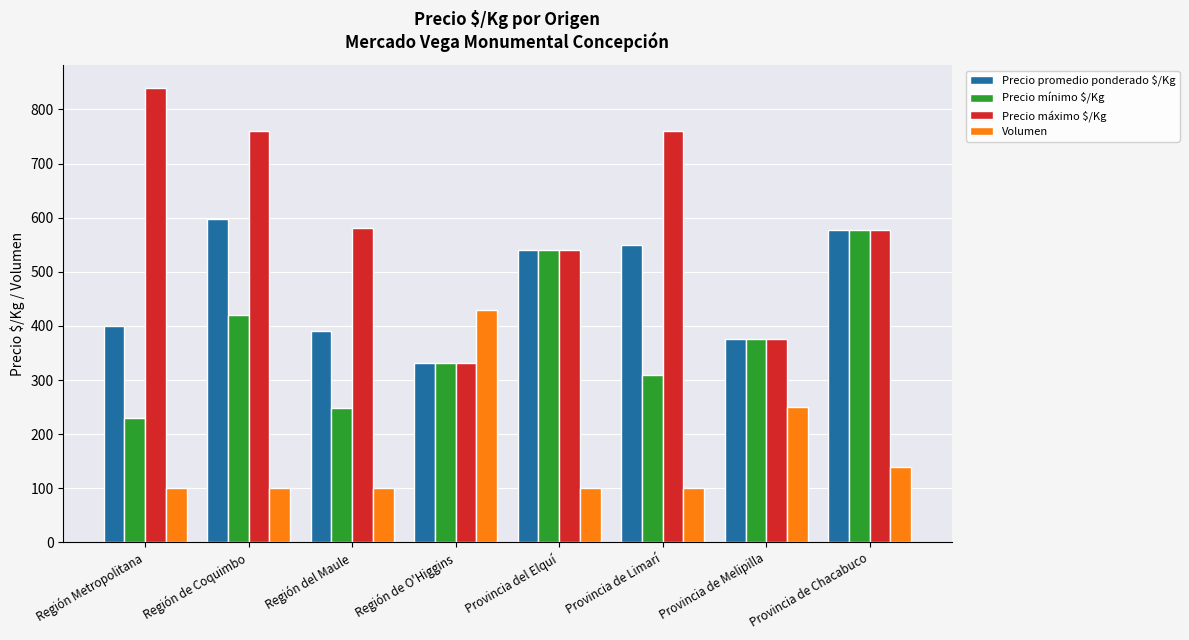

Which label corresponds to the largest value in the chart?

Región Metropolitana